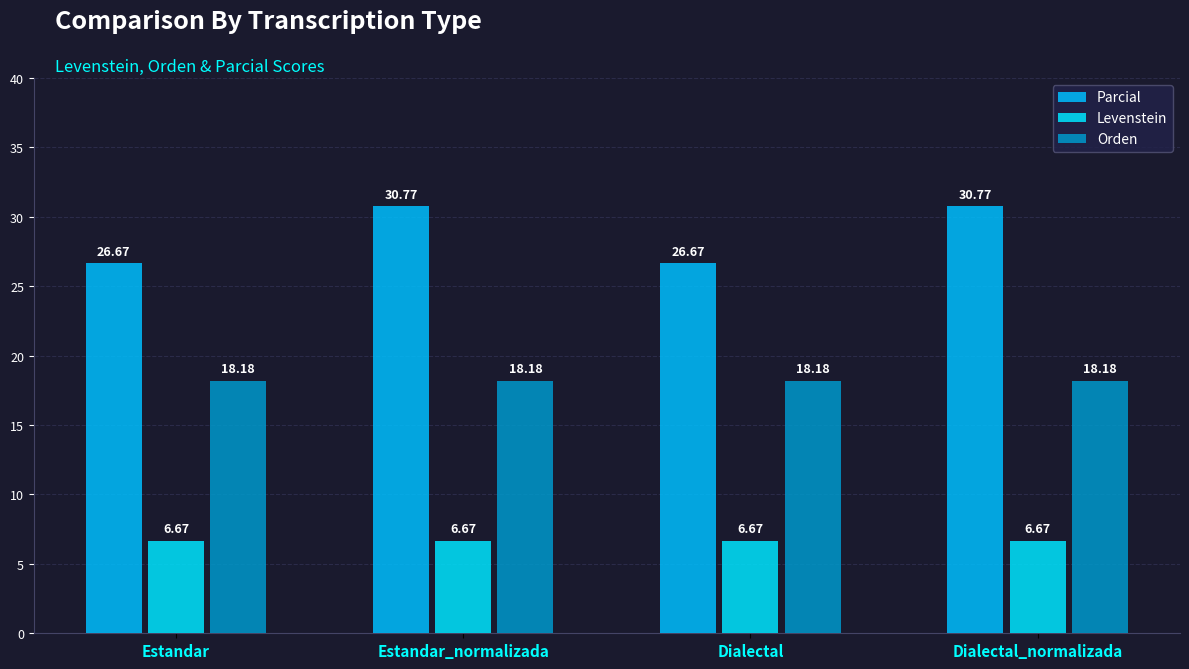

Which category has the highest value in the Parcial series?

Estandar_normalizada